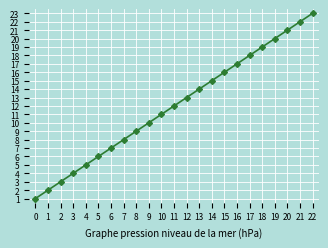

At which label is the value closest to 12?

11